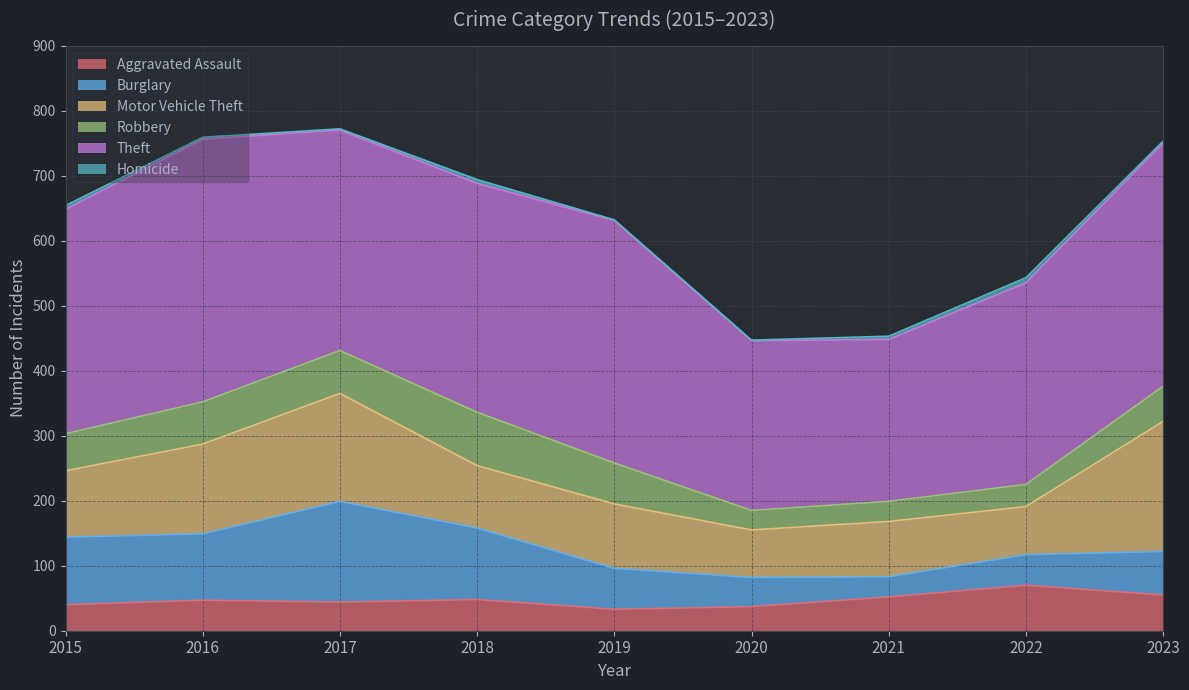

What is the difference between the second highest and minimum values in the Homicide series?

5